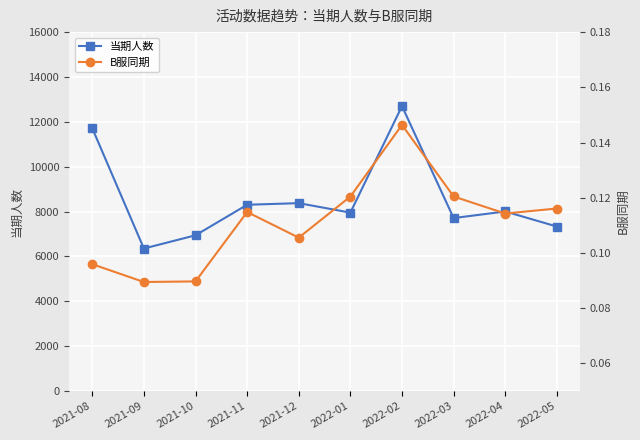

Is it true that 当期人数 equals 3829.4 at 2021-10?

False